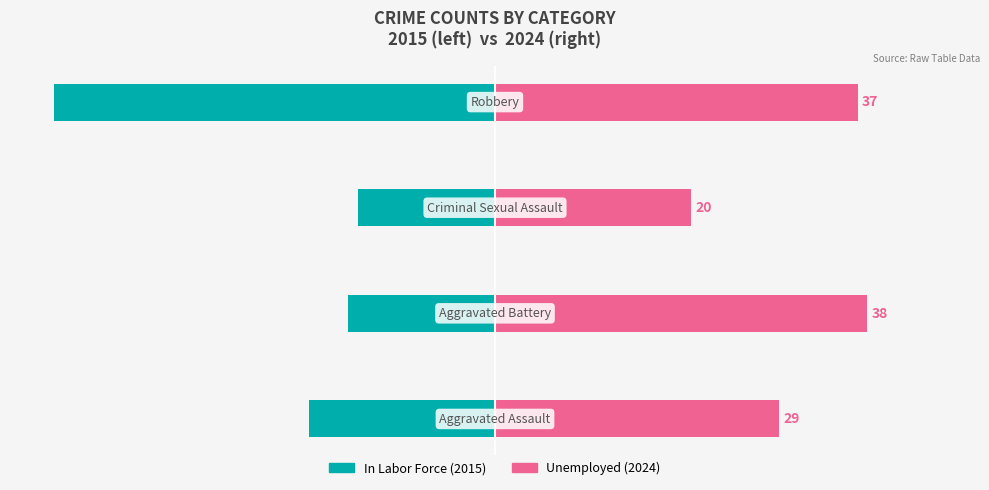

True or false: In Labor Force has a value of -52.2 at 1.

False